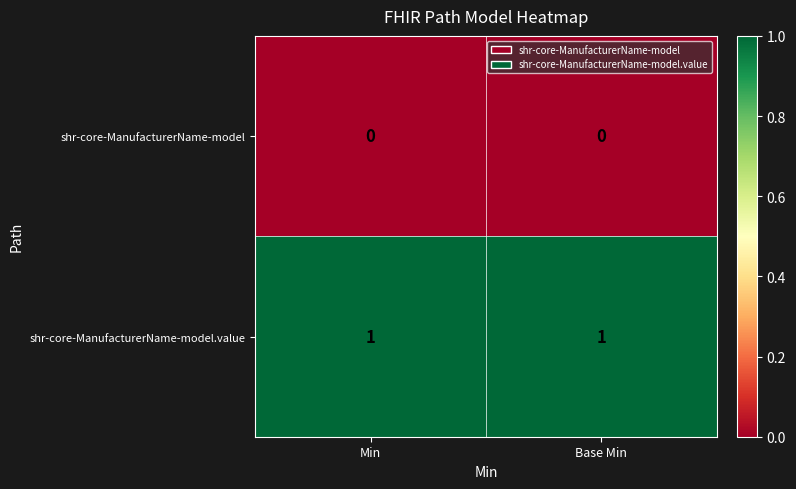

Is the value of shr-core-ManufacturerName-model at Min greater than the value of shr-core-ManufacturerName-model.value at Min?

No